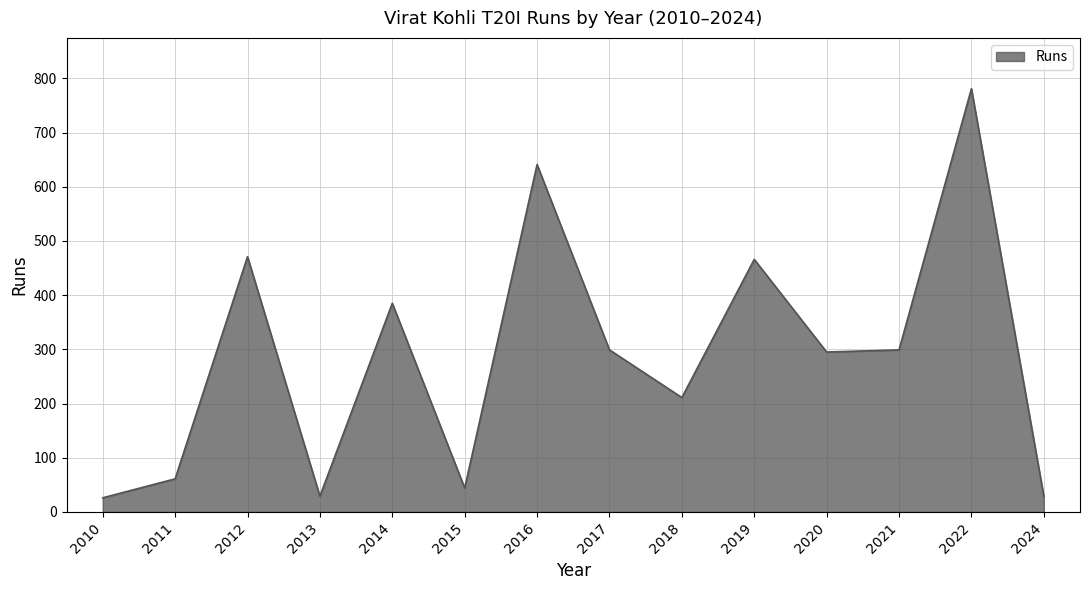

What is the minimum value shown in the chart?

26